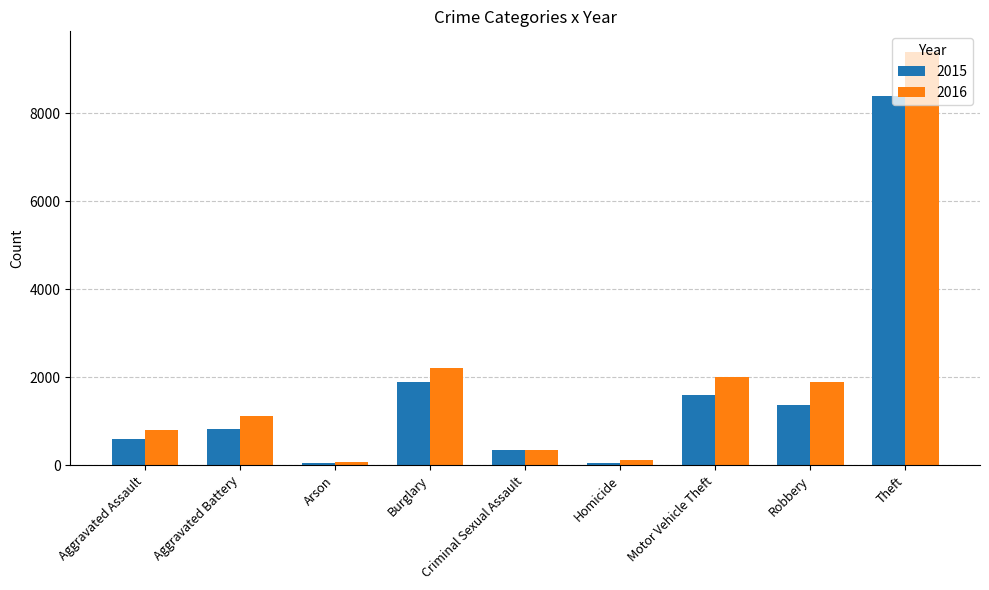

Which series has the largest total across all categories?

2016